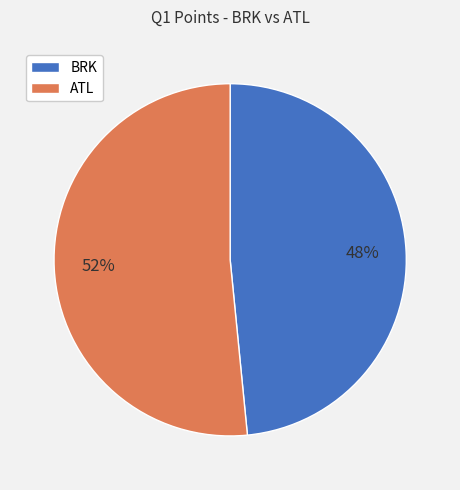

To the nearest percent, what percentage of the pie is BRK?

48%